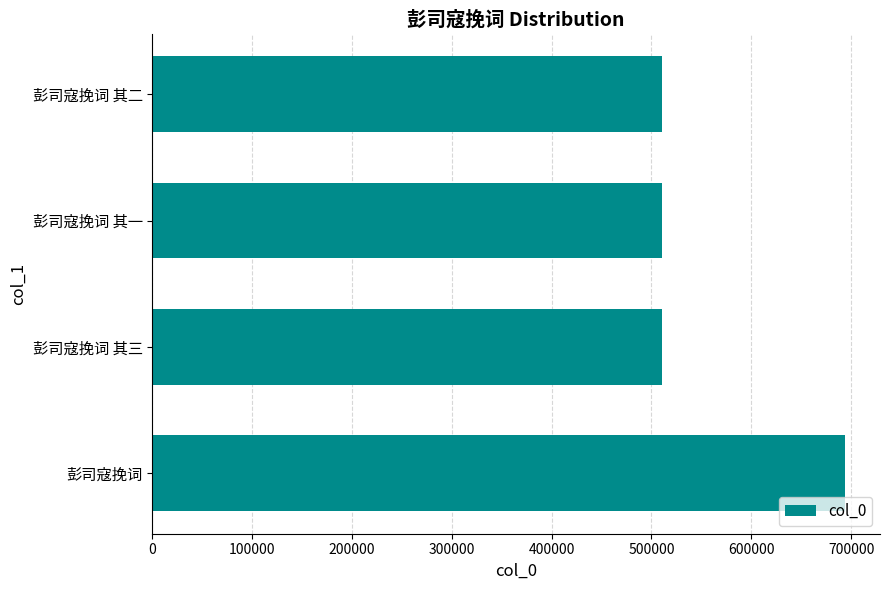

True or false: the data shows 510857 at 彭司寇挽词 其三.

True